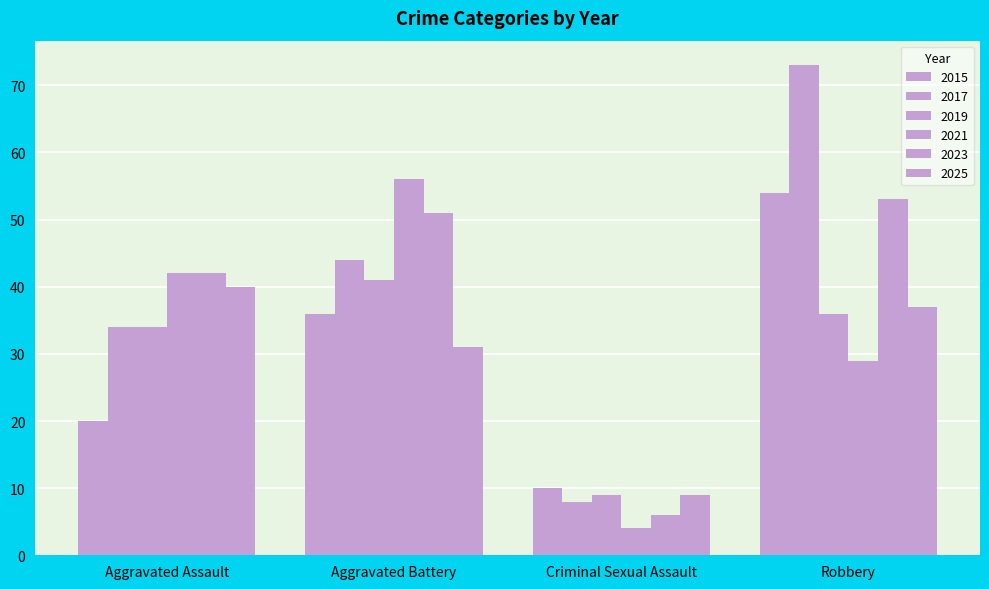

Rank the categories by 2021 value from lowest to highest.

Criminal Sexual Assault, Robbery, Aggravated Assault, Aggravated Battery